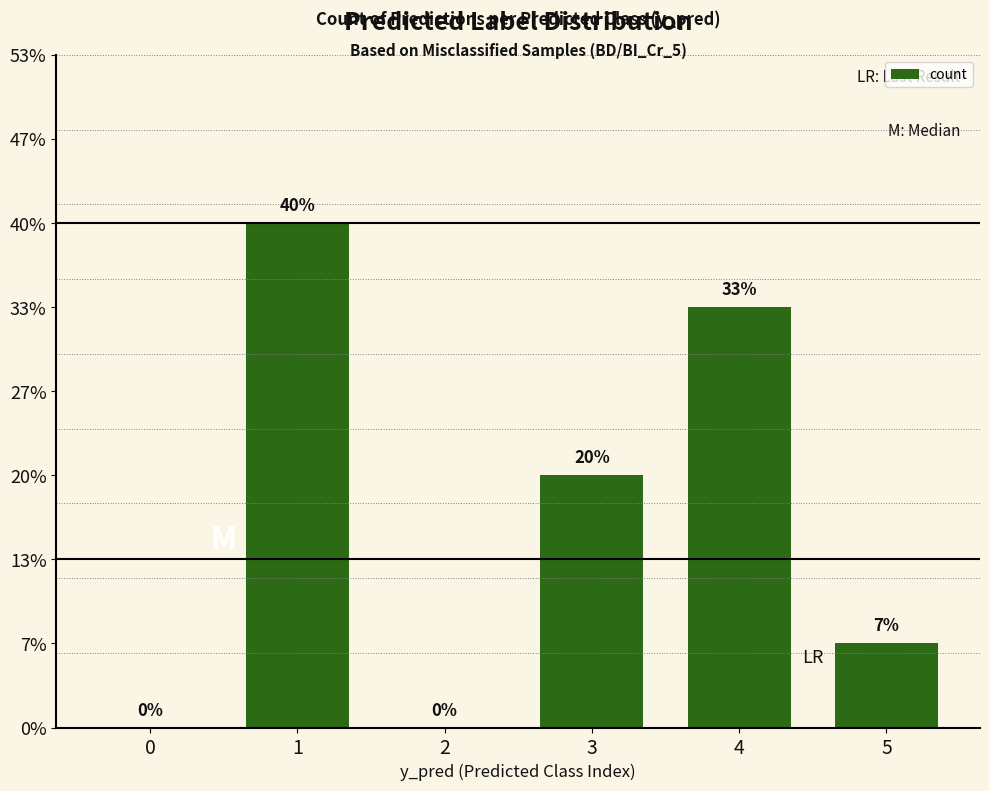

Which category has the highest value across all series?

1